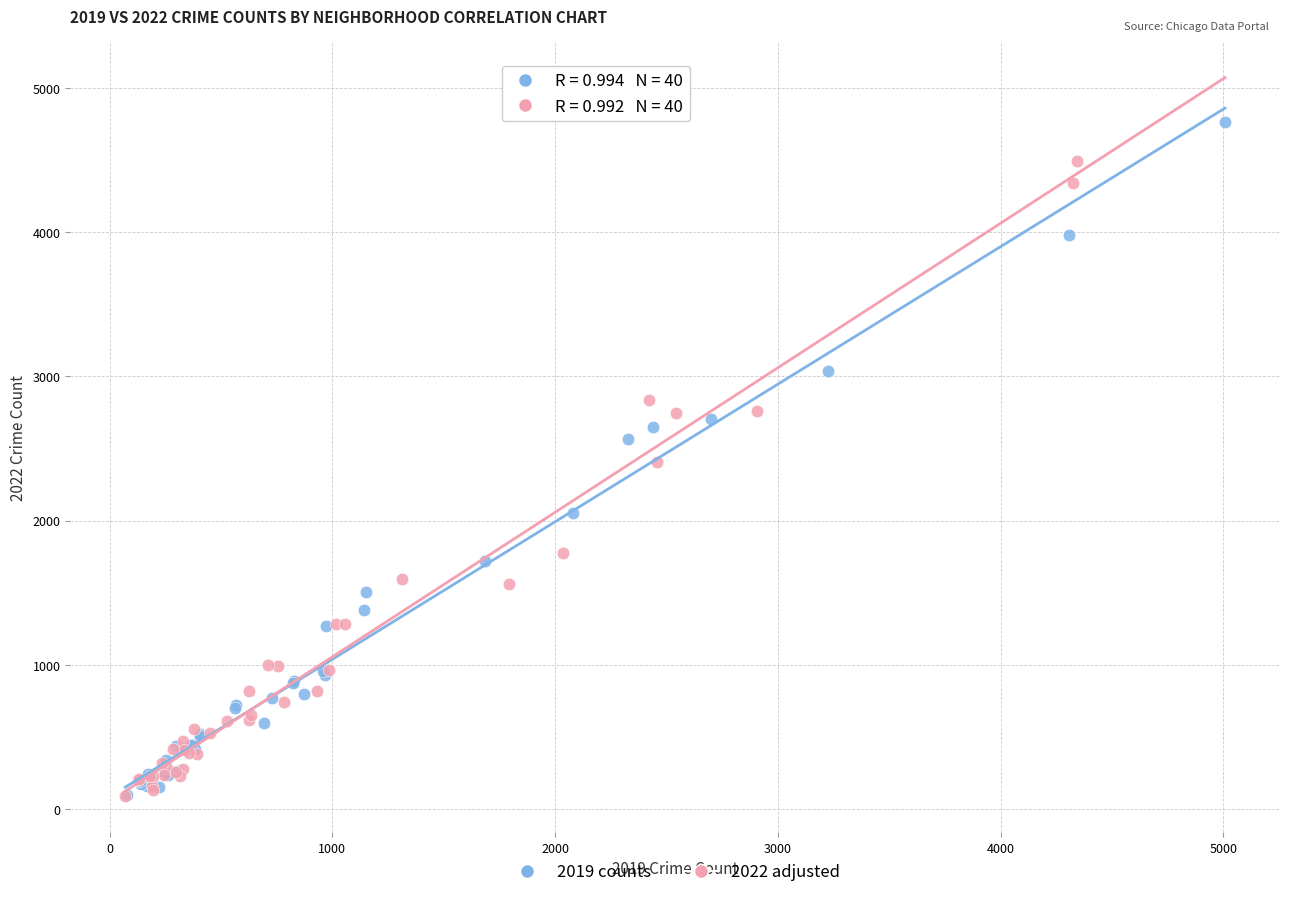

Which series contains the highest Y value?

2019 counts